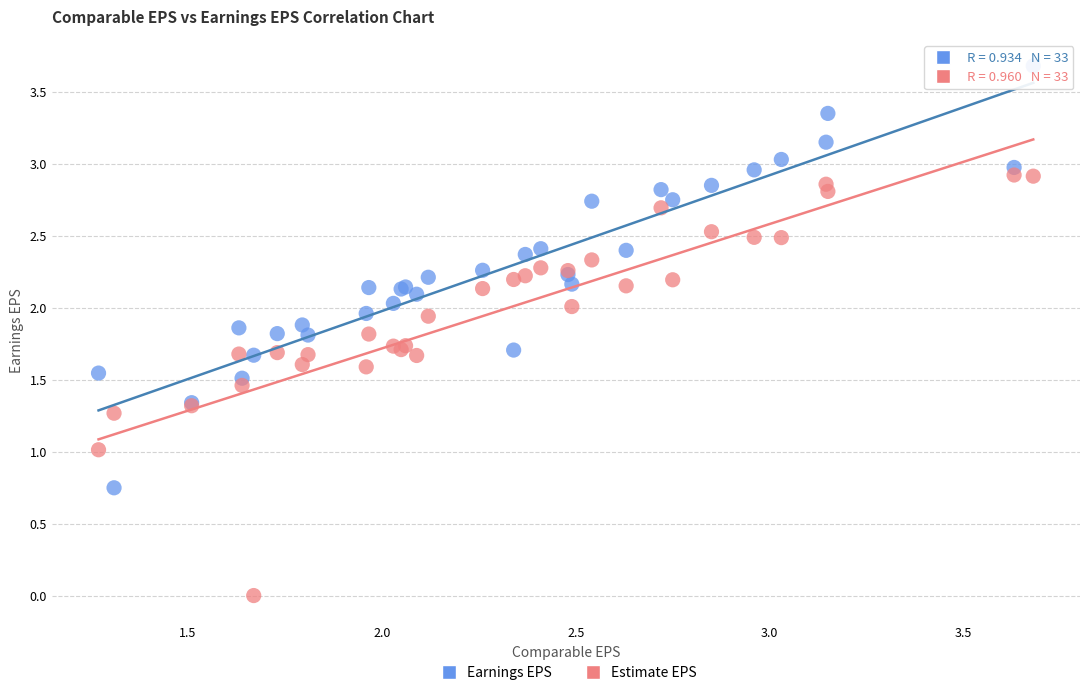

Which series contains the highest Y value?

Earnings EPS